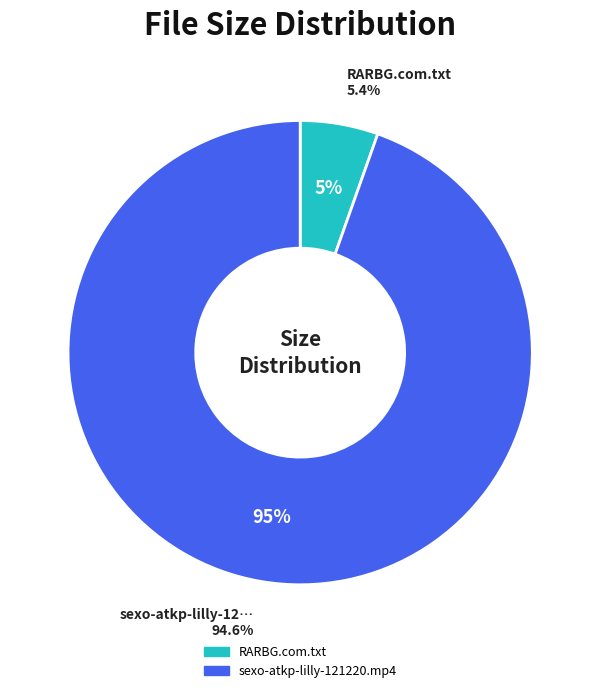

To the nearest percent, what portion does RARBG.com.txt represent?

5%